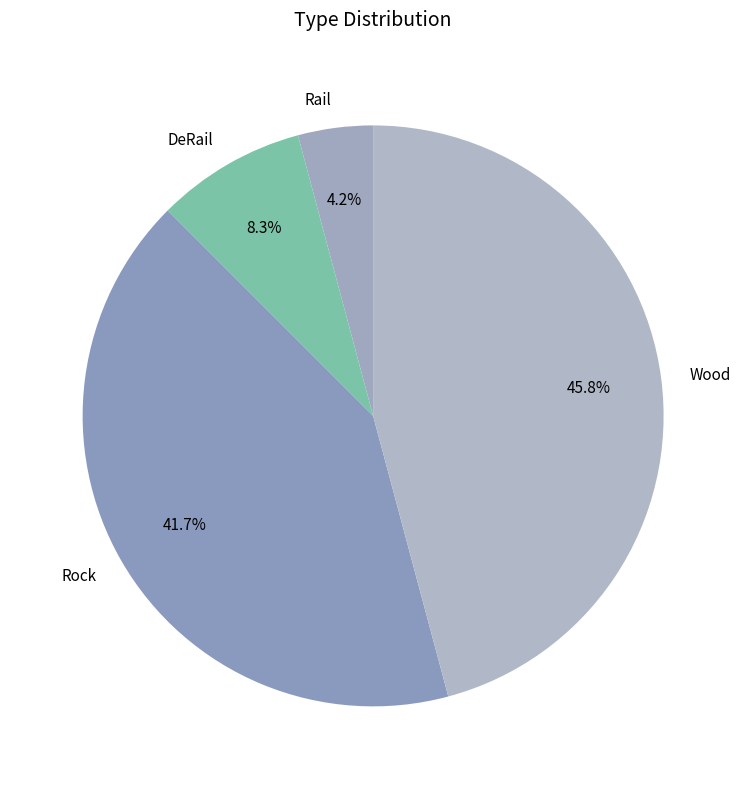

How many slices are in this pie chart?

4